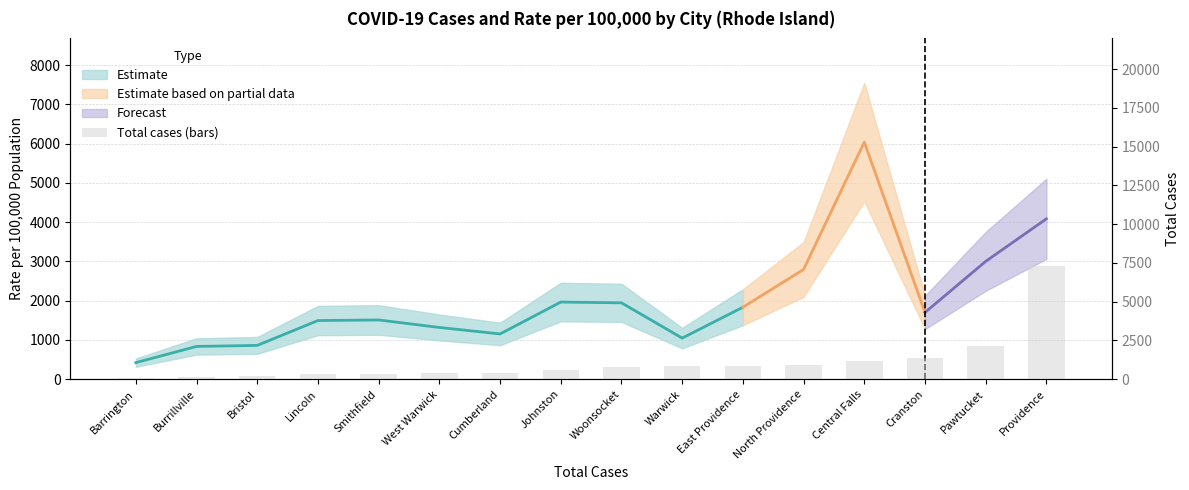

At which label is the value closest to 3697?

Pawtucket